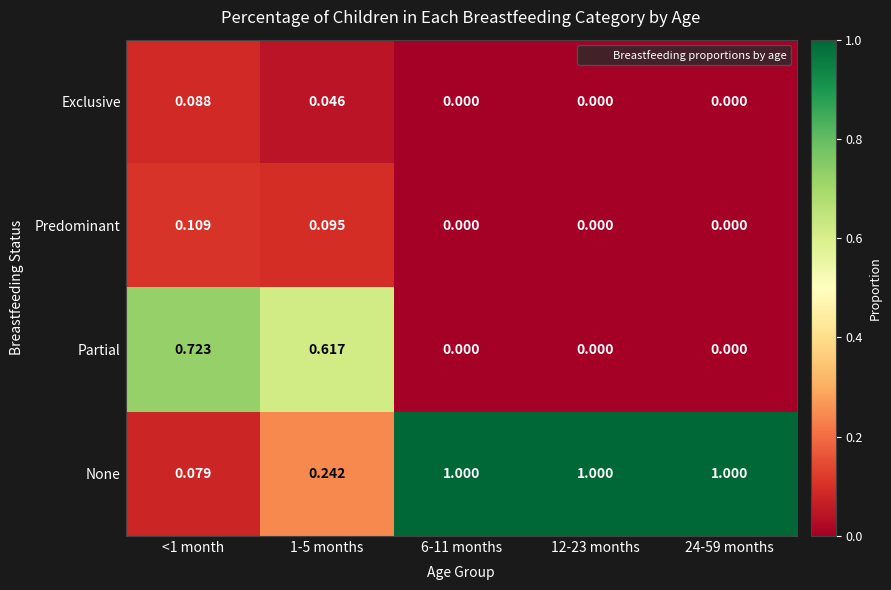

Which series changed the most between 1-5 months and 6-11 months?

None